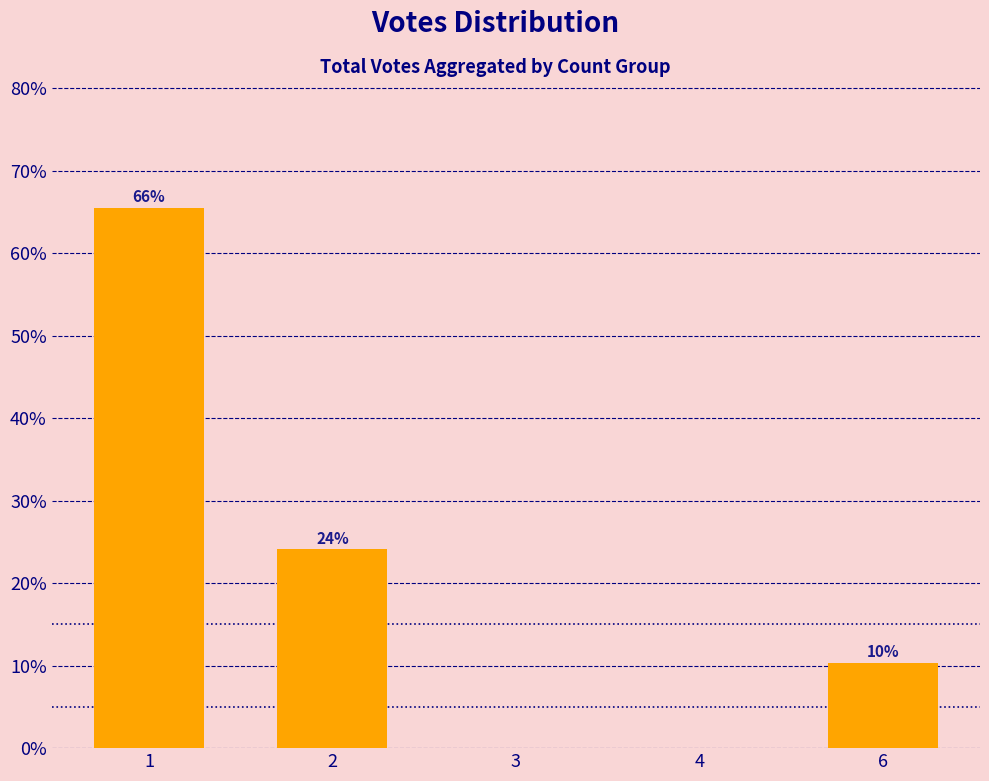

Reading left to right, what are all the values shown in this chart?

1=65.5	2=24.1	3=0.0	4=0.0	6=10.3